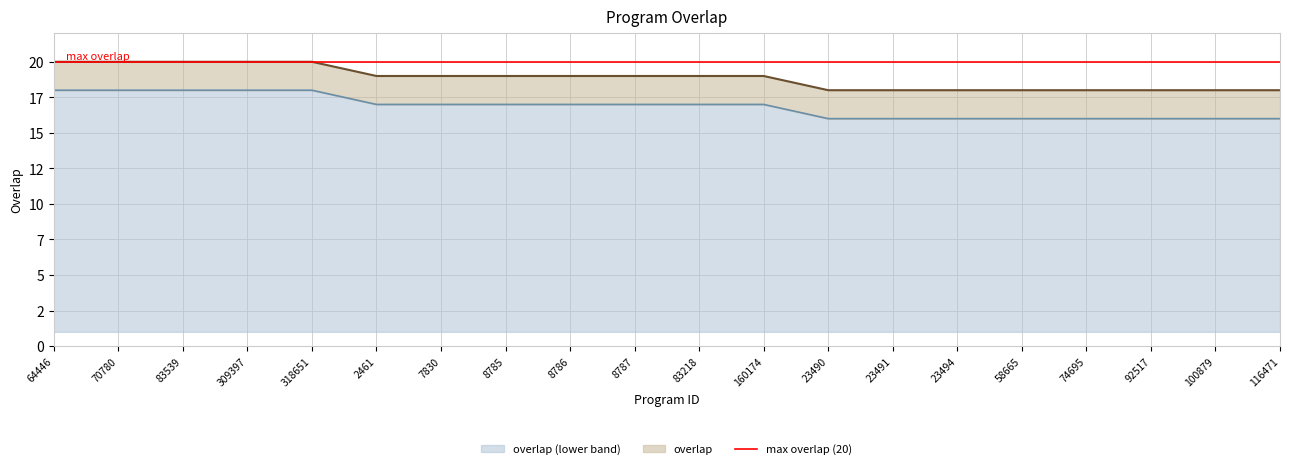

At which category does the chart reach its peak across all series?

64446